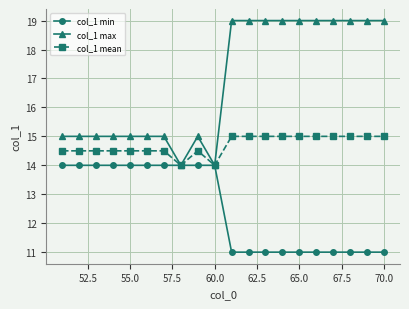

What are all the series names shown in the legend?

col_1 min, col_1 max, col_1 mean